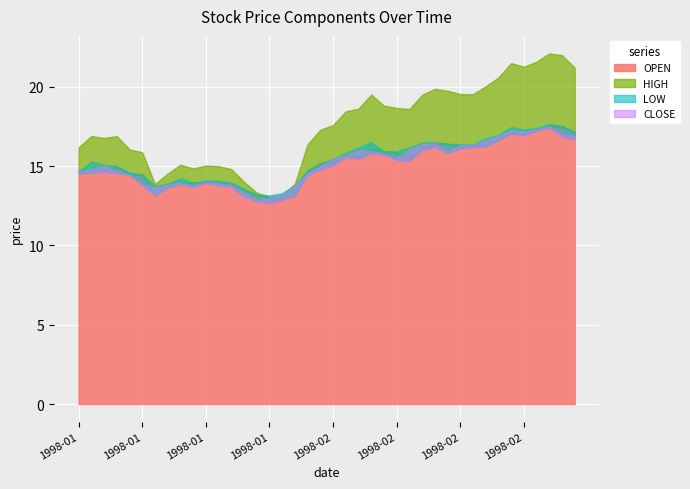

At how many categories does at least one series exceed 13?

40